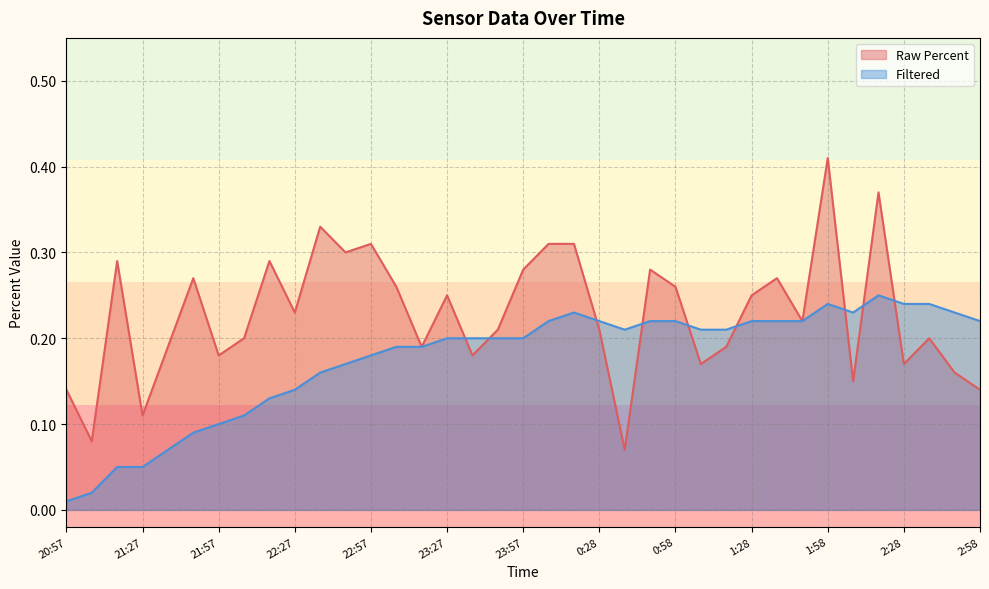

Which series ends up on top after the final intersection of Filtered and Raw Percent?

Filtered